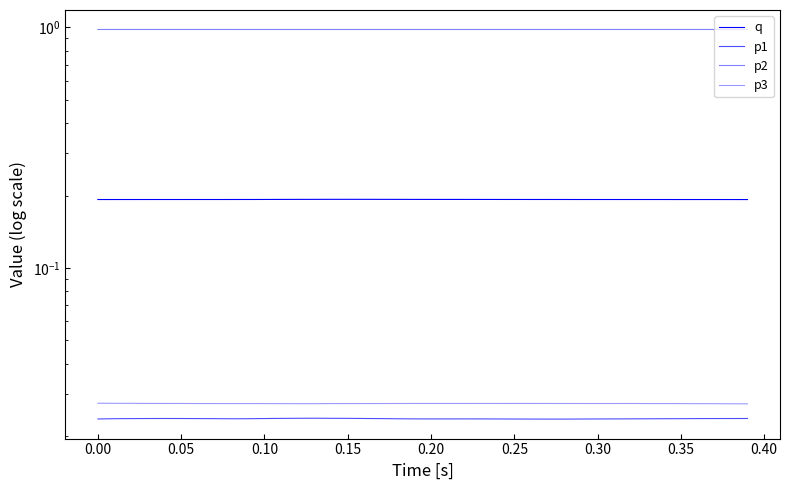

Which has a higher value, 0.30 or −0.05?

0.30